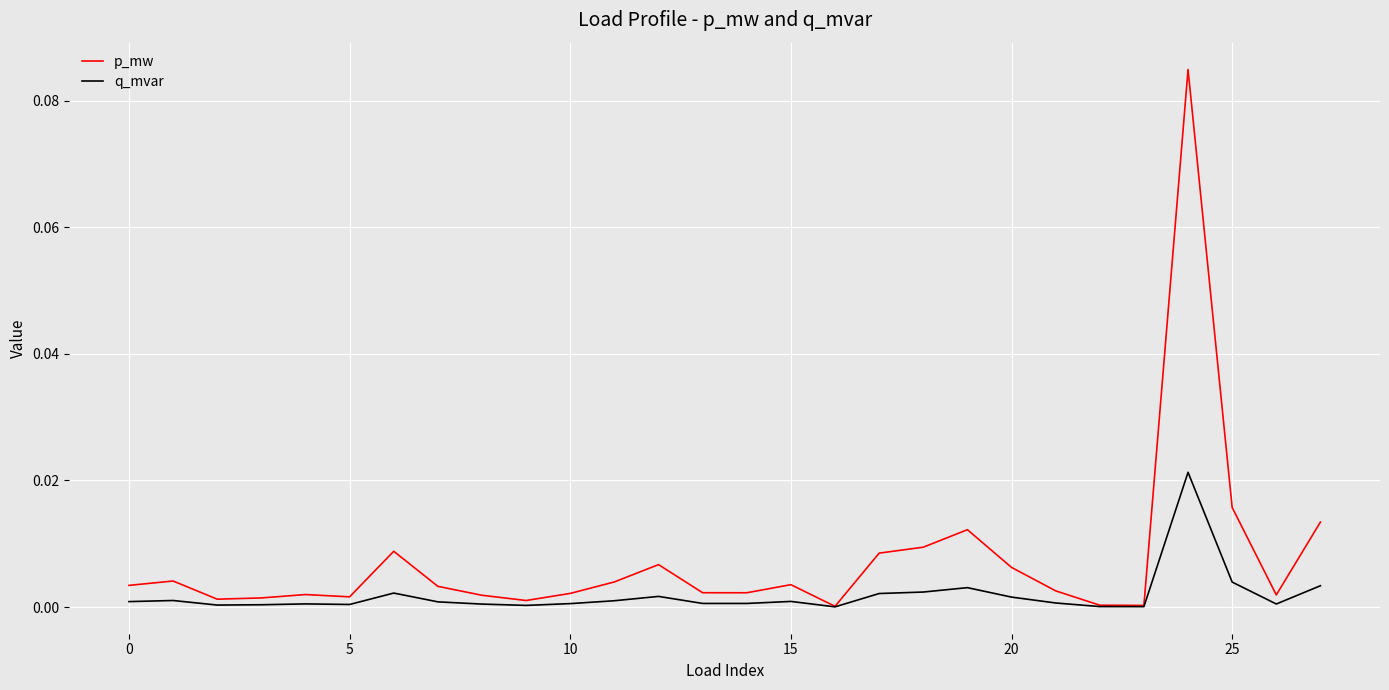

Which series has the largest range (max minus min)?

p_mw